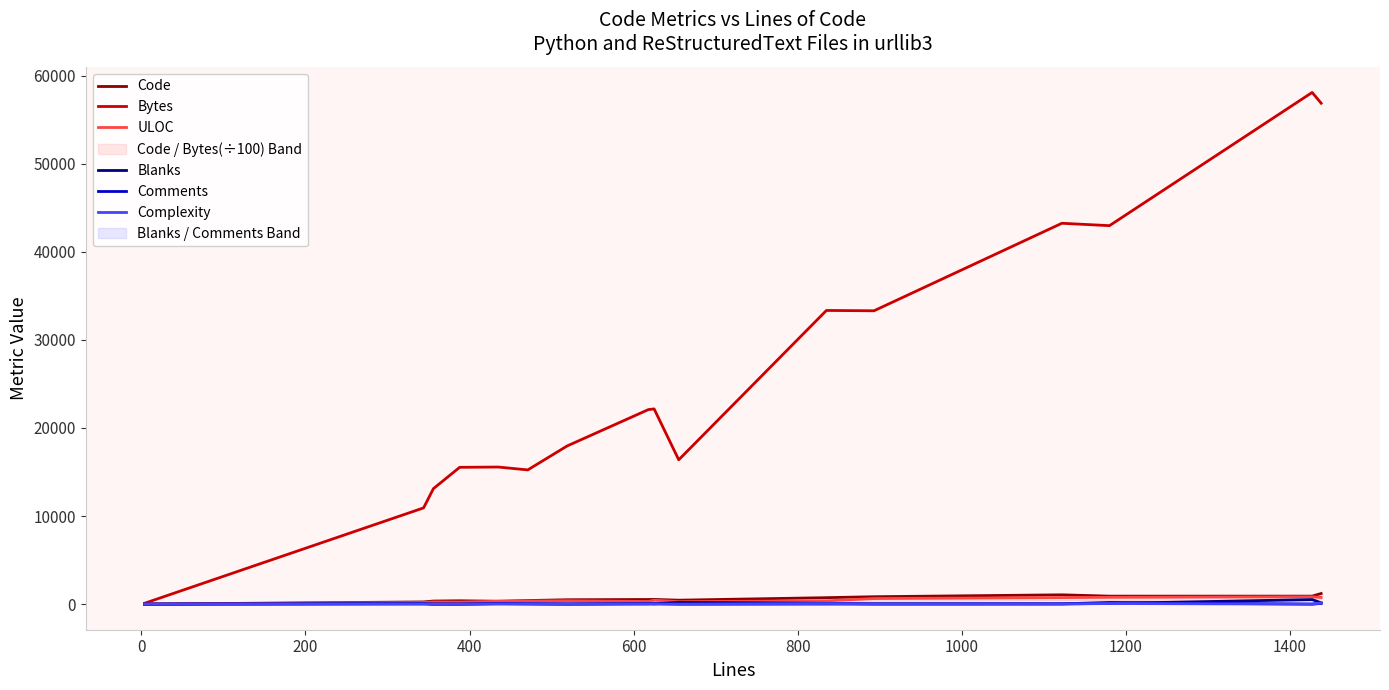

What is the maximum value for Bytes?

58084